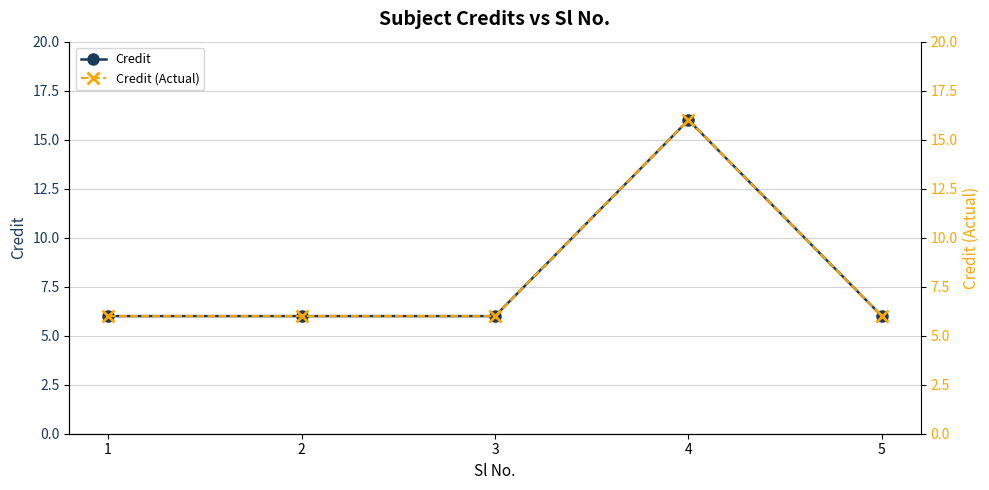

True or false: Credit (Actual) and Credit cross at least once.

False